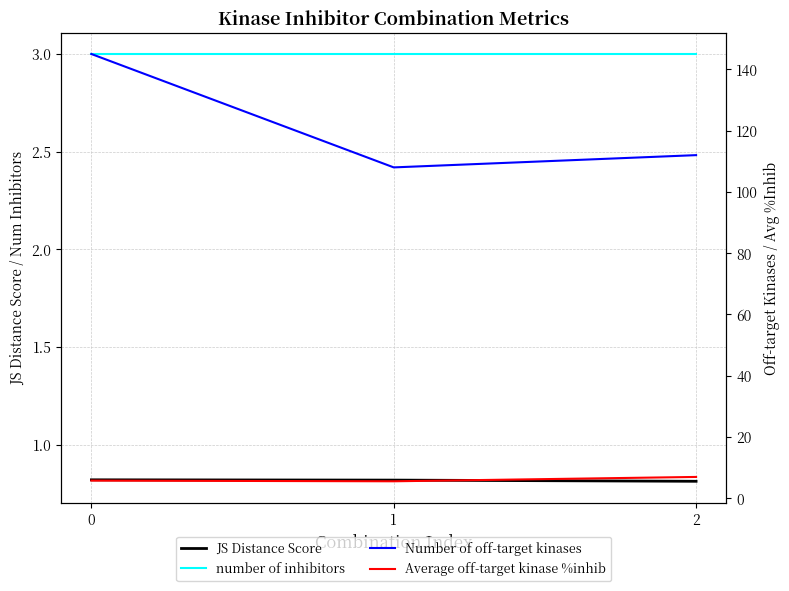

What is the value of the Number of off-target kinases point at the 3rd from the left?

112.0